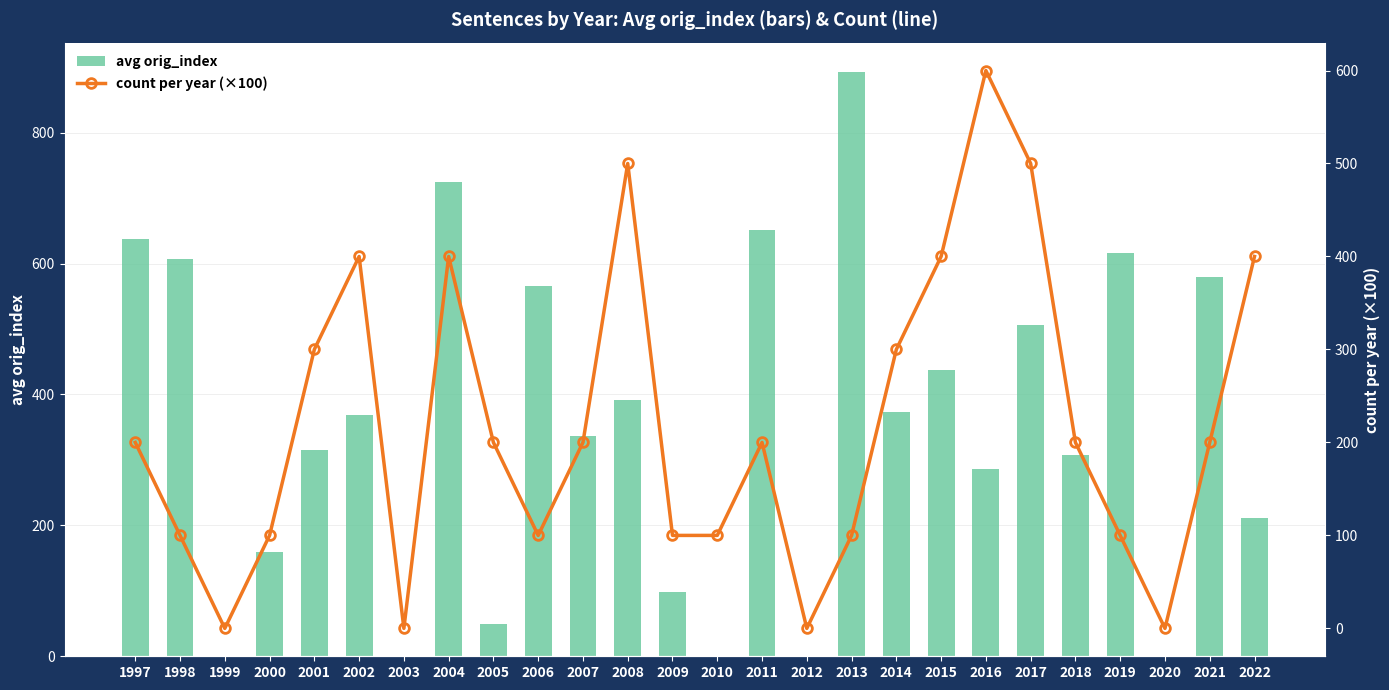

Does the chart contain any negative values?

No